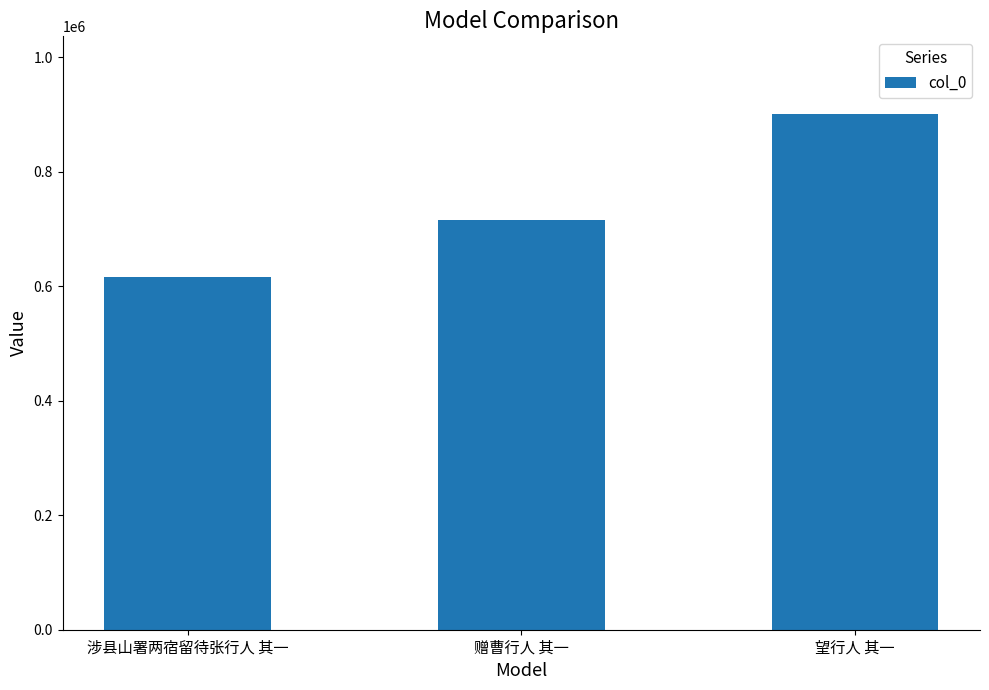

The chart shows a value of 715676 at 赠曹行人 其一. True or false?

True